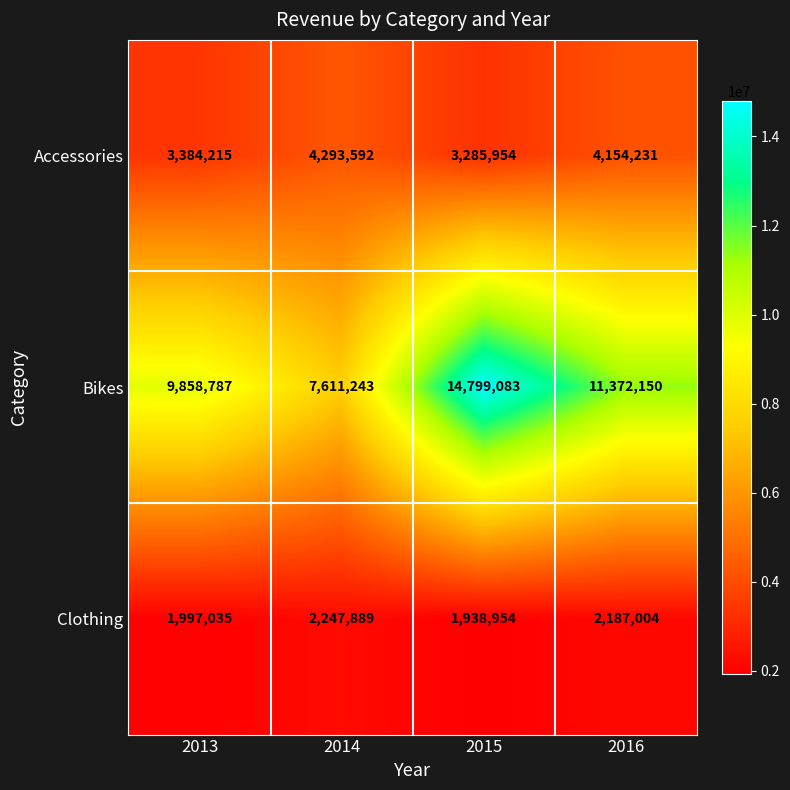

Rank the series at 2015 from lowest to highest value.

Clothing, Accessories, Bikes